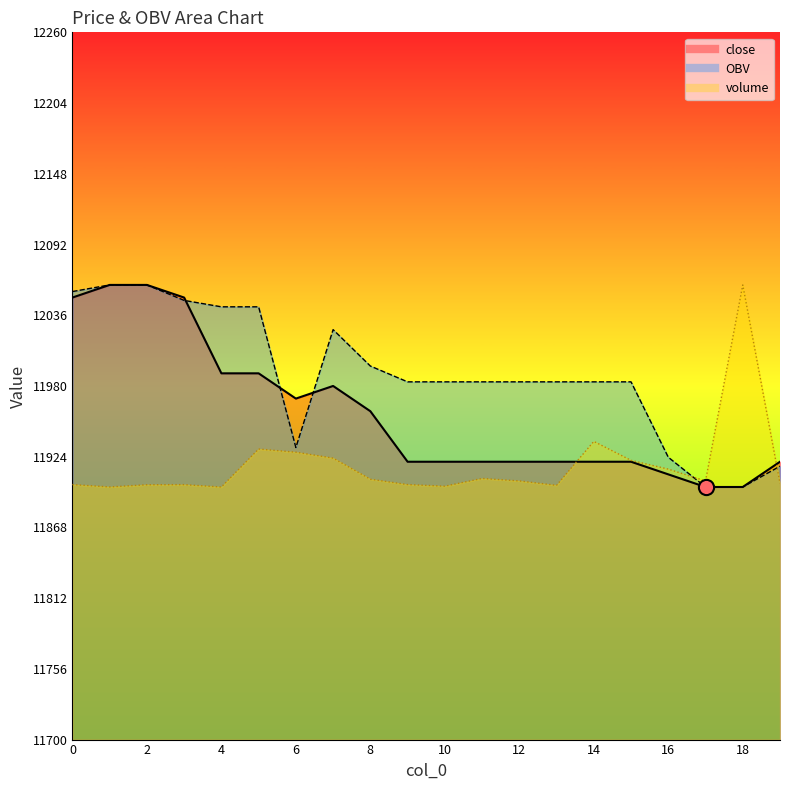

At how many categories does at least one series exceed 11992?

9